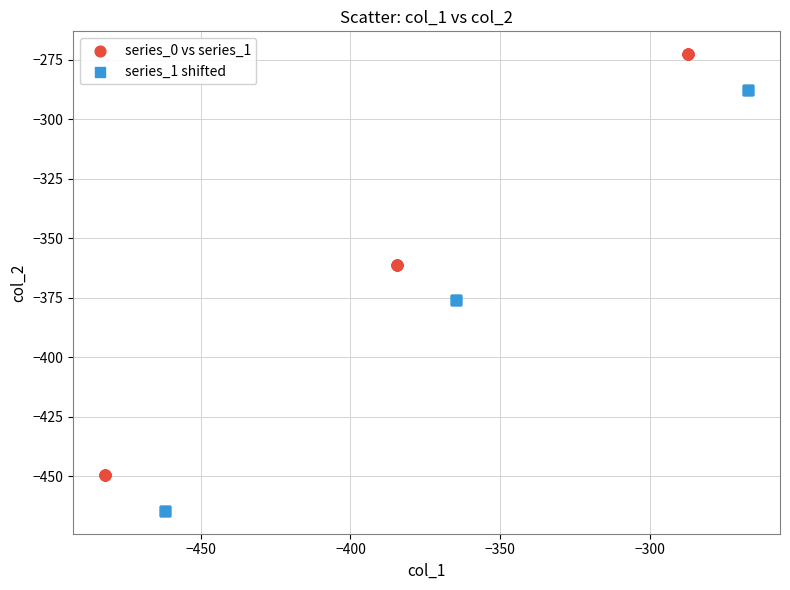

Which series reaches the minimum Y coordinate?

series_1 shifted